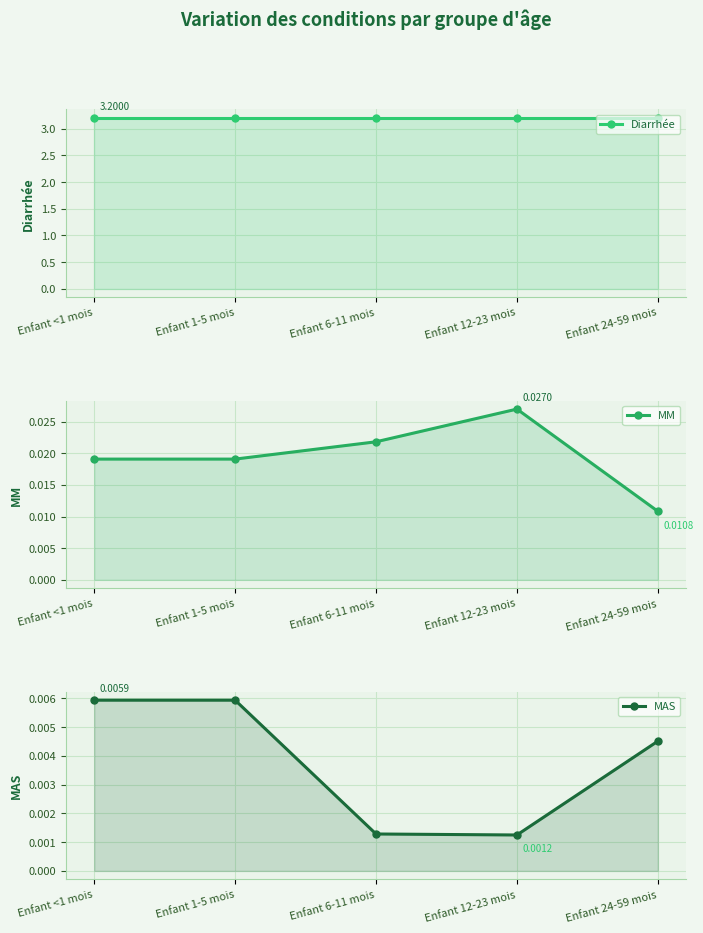

Count the MAS values in the range 0 to 1.

5